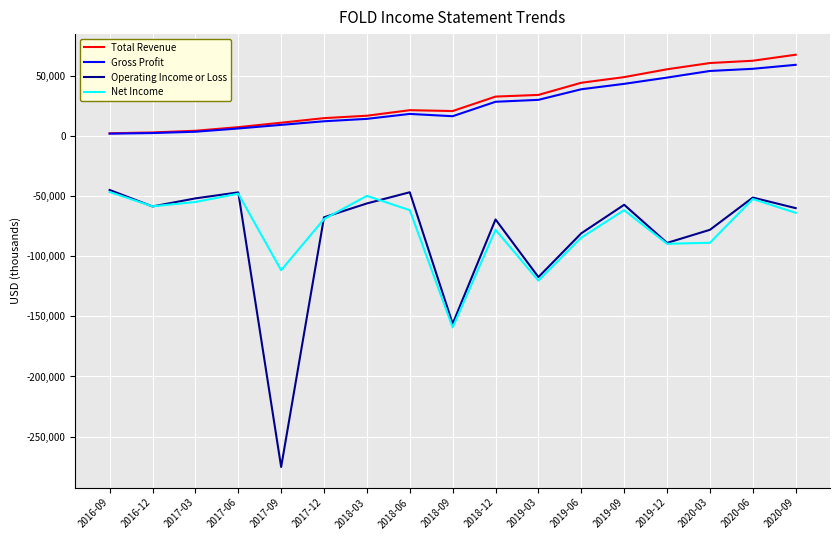

What is the smallest value displayed?

-275200